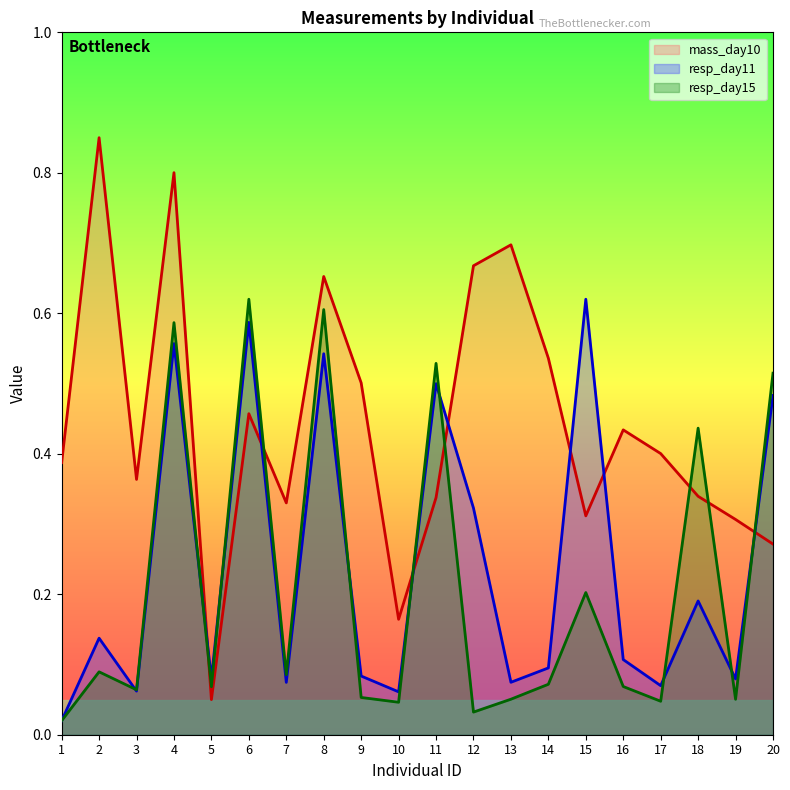

Where is the first local maximum for resp_day15?

2